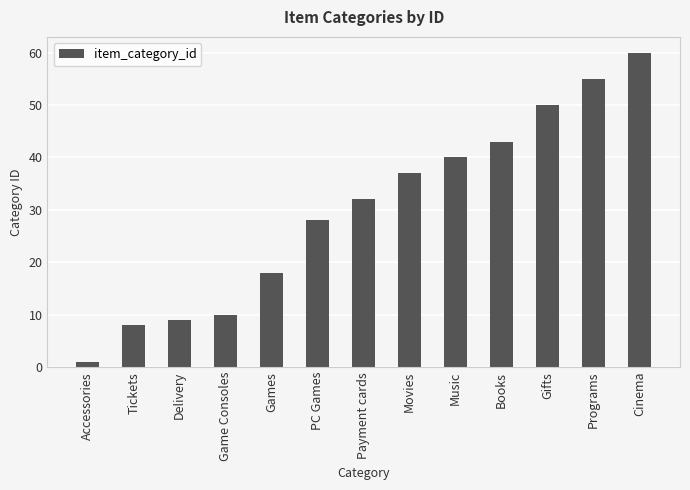

Reading left to right, extract all data points from this chart.

1	8	9	10	18	28	32	37	40	43	50	55	60